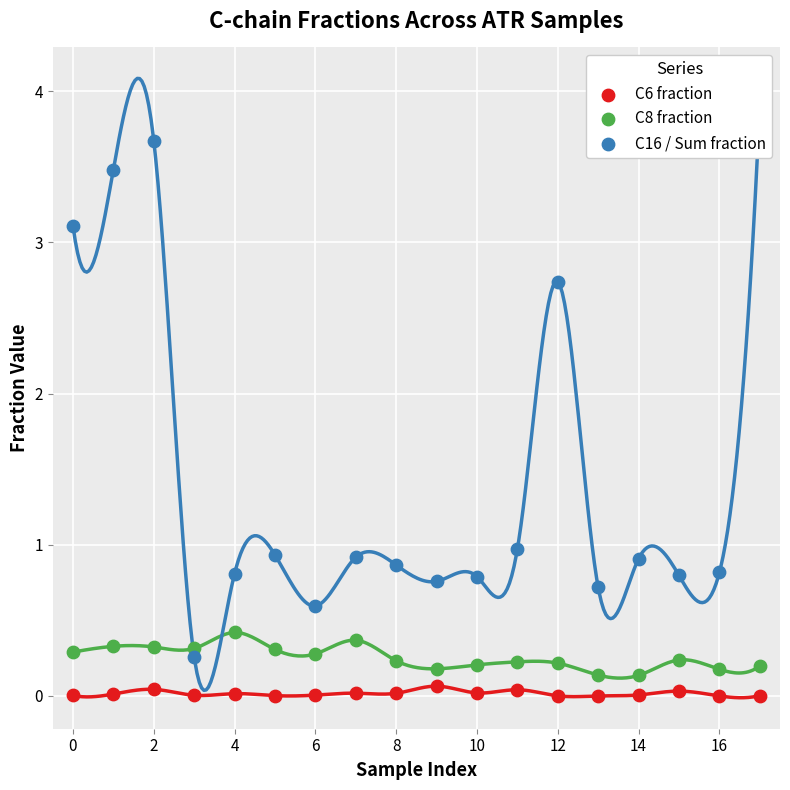

Which series has the largest total across all categories?

C16 / Sum fraction